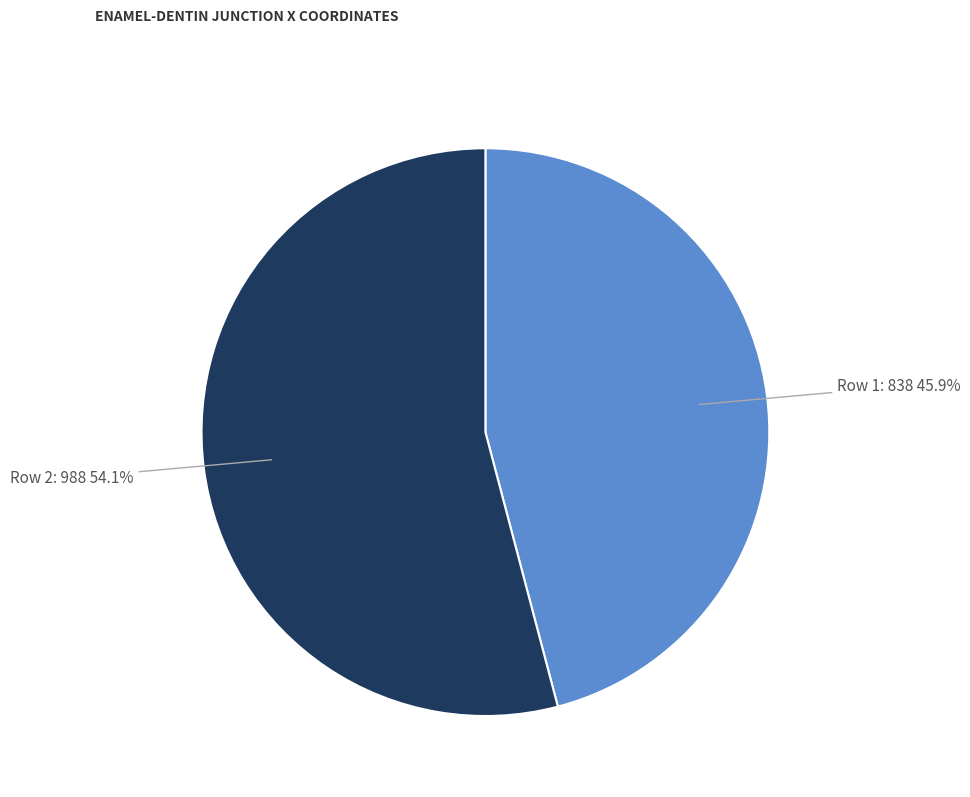

Rank the categories by value from lowest to highest.

Row 1: 838, Row 2: 988